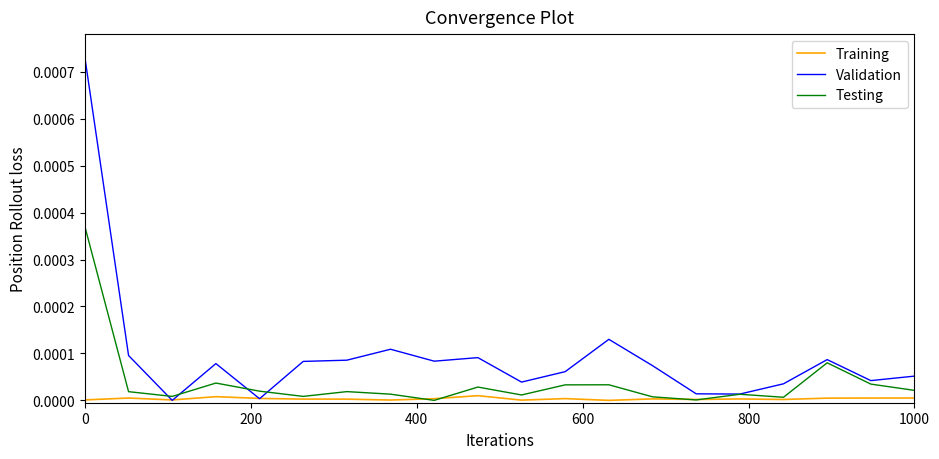

Which series has the largest total across all categories?

Validation